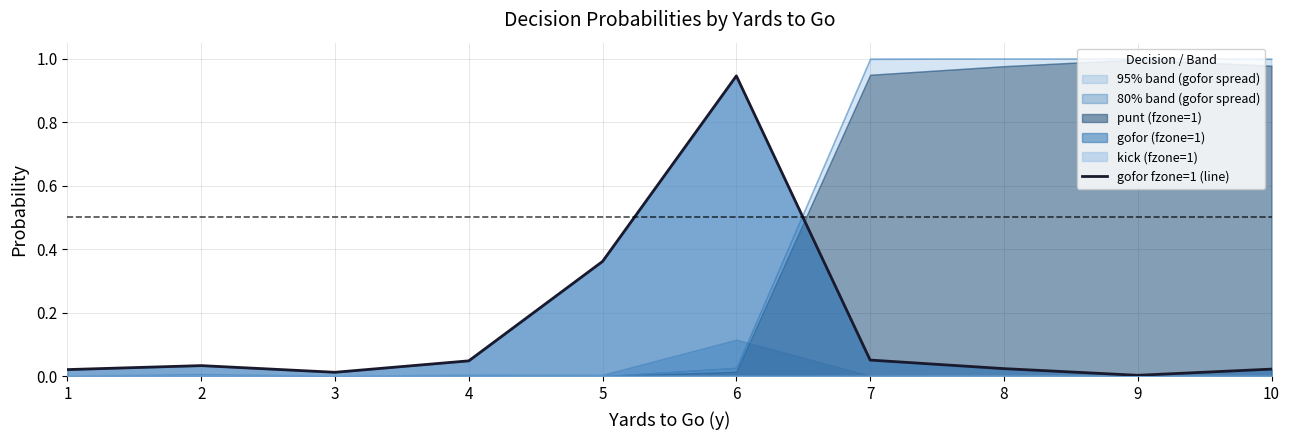

Which has a higher value, 9 or 7?

7